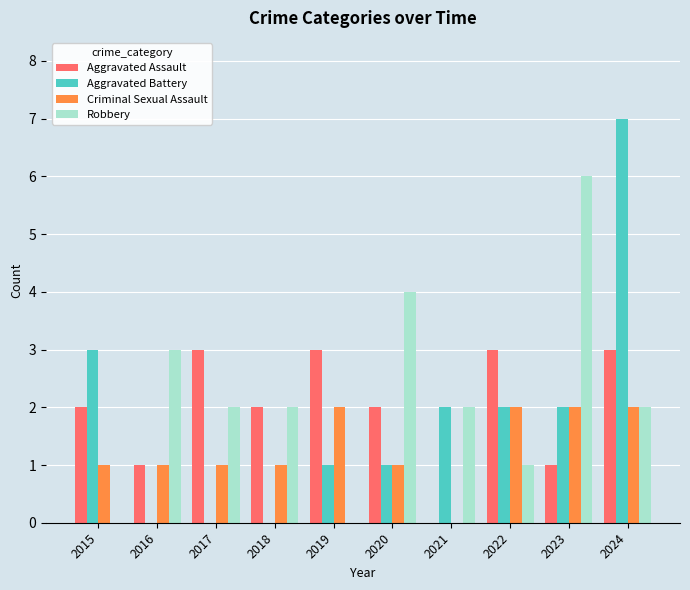

Which series has the largest range (max minus min)?

Aggravated Battery